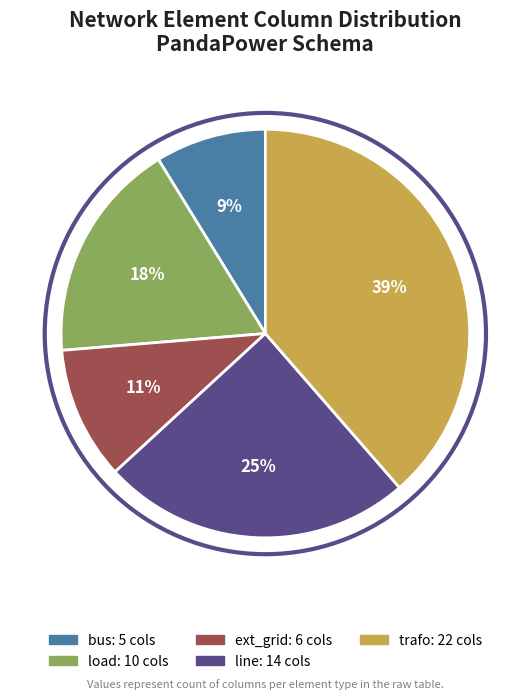

Rank the categories by value from lowest to highest.

bus, ext_grid, load, line, trafo